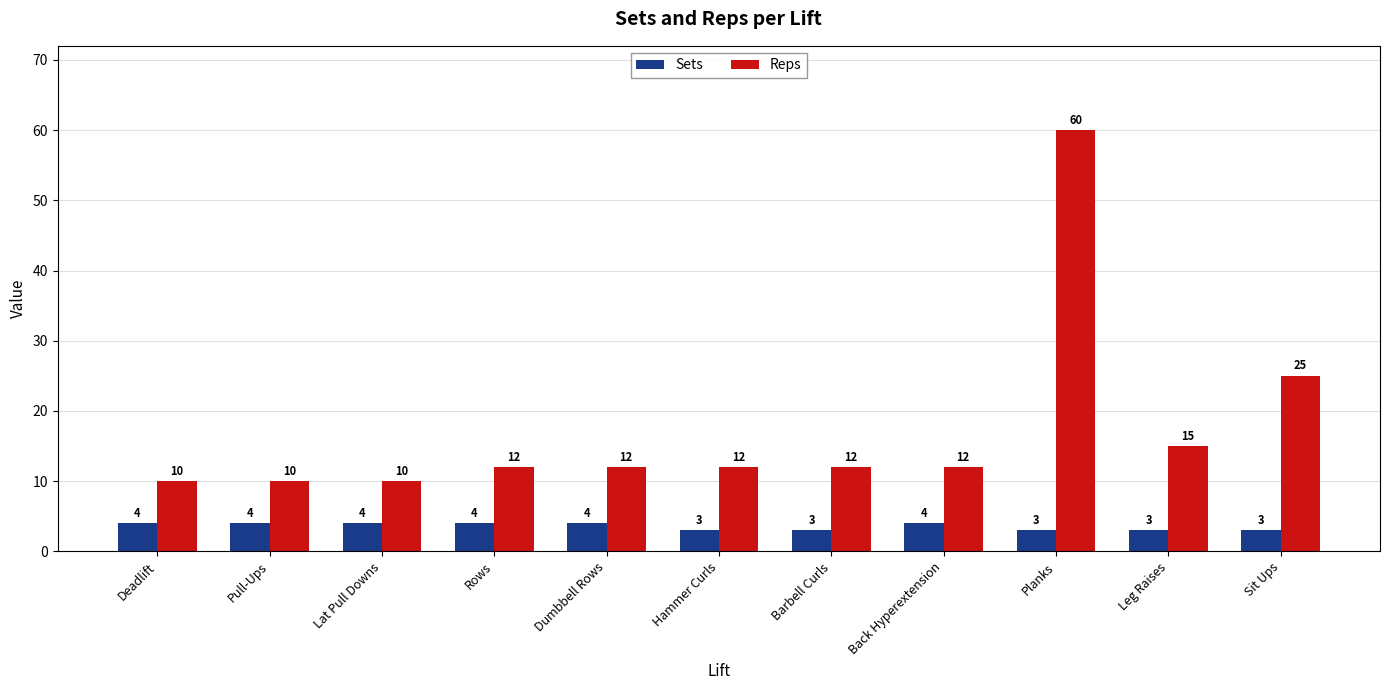

What is the spread (max minus min) of values at Hammer Curls?

9